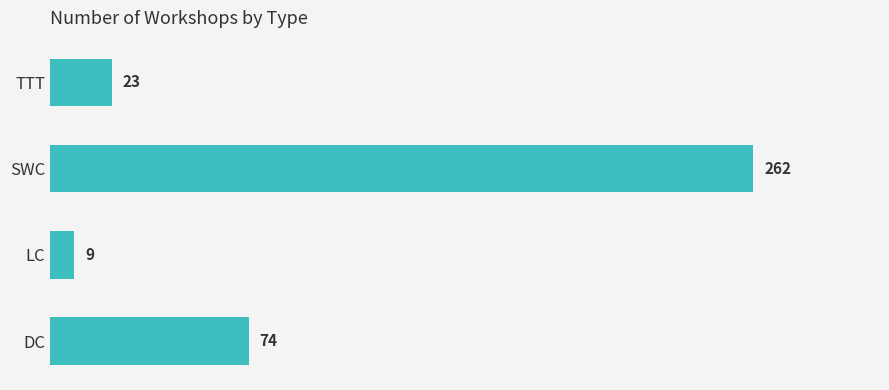

Is it true that the value at TTT is 8?

False